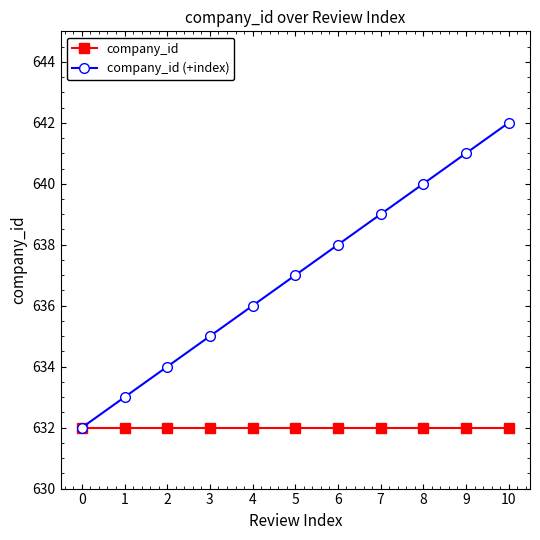

What is the sum of the company_id (+index) values at 5 and 7?

1276